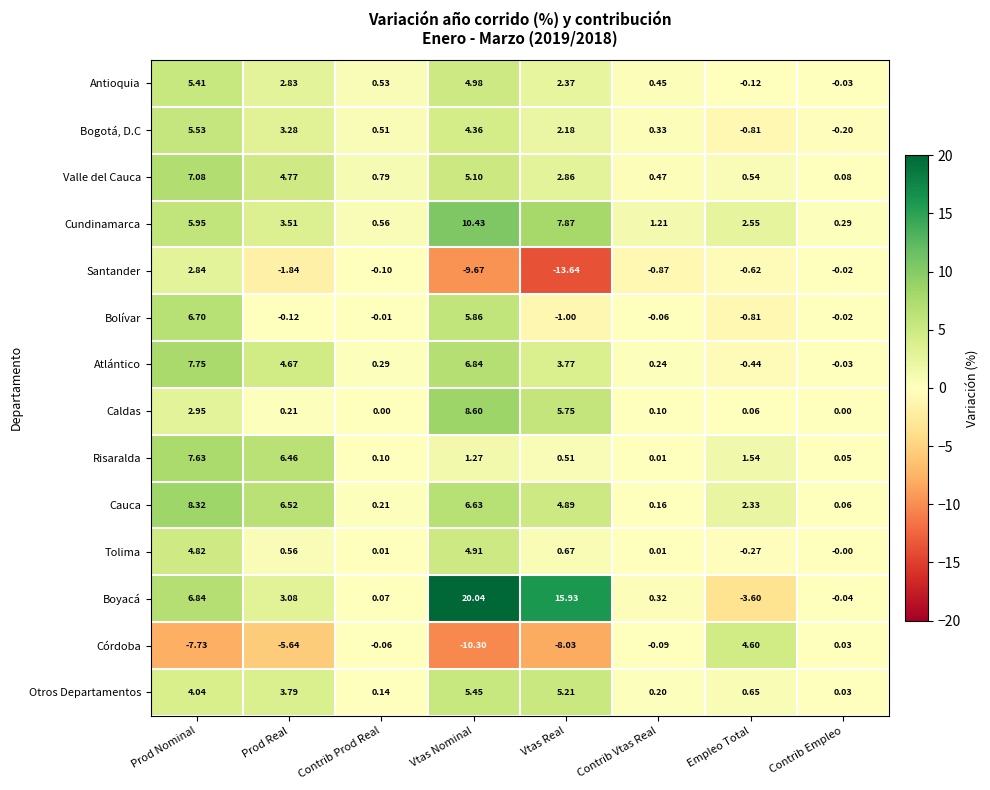

At which category does the chart reach its peak across all series?

Vtas Nominal